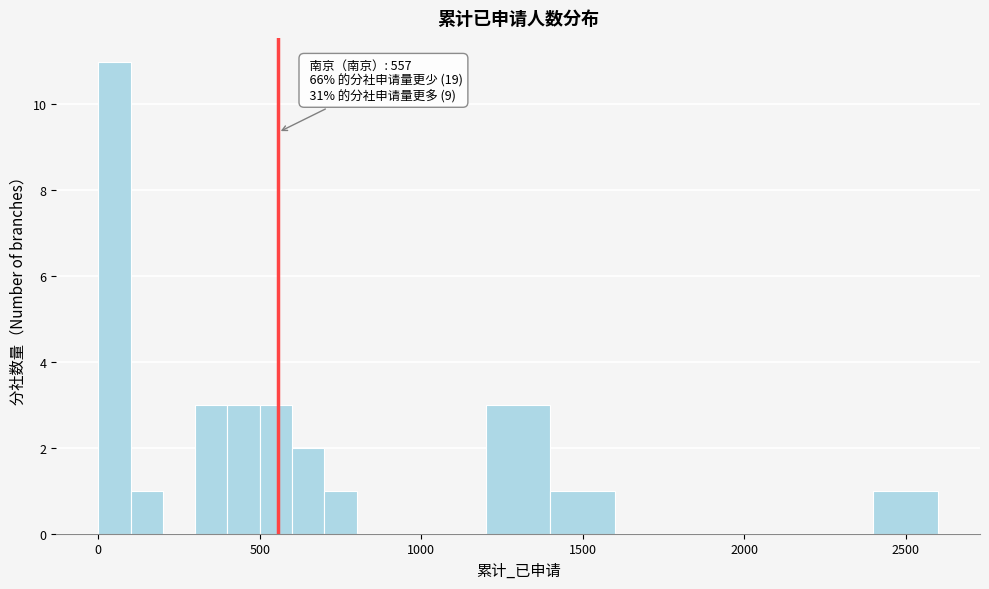

Read against the x-axis, roughly where is the centre of the tallest bar?

50